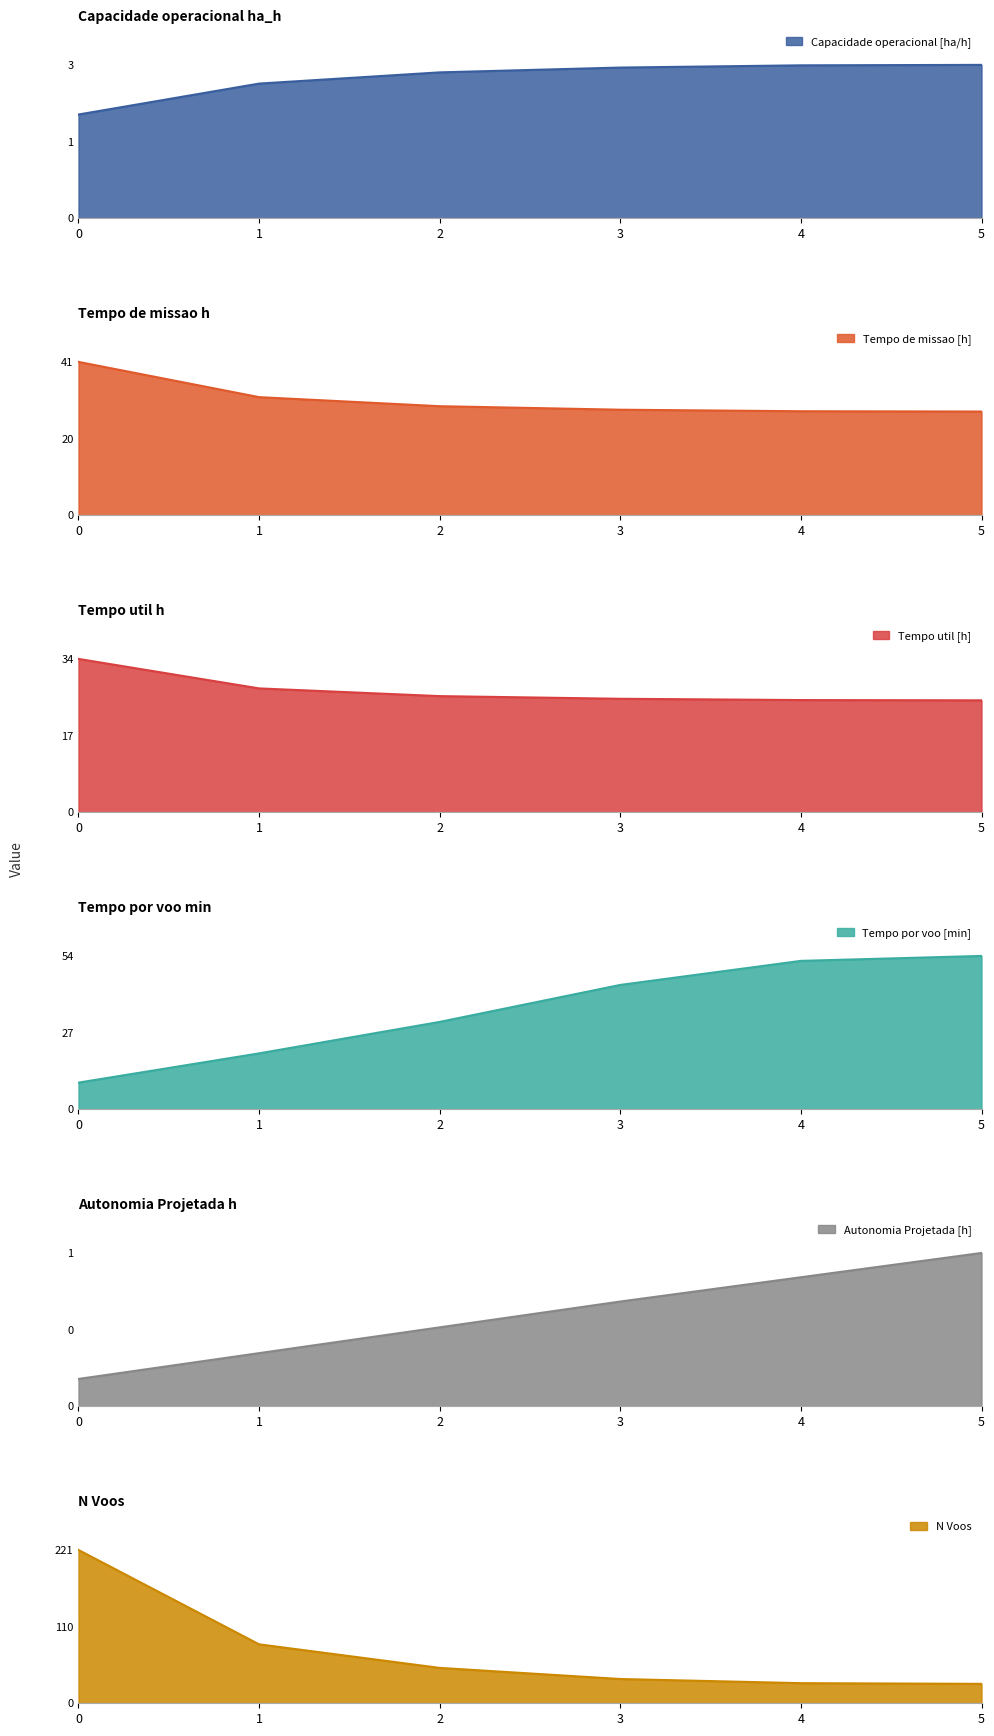

Reading left to right, list all the values displayed in this chart.

Capacidade operacional [ha/h]: 0=2.4	1=3.2	2=3.4	3=3.5	4=3.6	5=3.6
Tempo de missao [h]: 0=41.1	1=31.7	2=29.2	3=28.3	4=27.9	5=27.8
Tempo util [h]: 0=34.6	1=27.9	2=26.2	3=25.6	4=25.3	5=25.2
Tempo por voo [min]: 0=9.4	1=19.7	2=30.8	3=43.9	4=52.3	5=54.1
Autonomia Projetada [h]: 0=0.2	1=0.3	2=0.5	3=0.7	4=0.8	5=1.0
N Voos: 0=221.0	1=85.0	2=51.0	3=35.0	4=29.0	5=28.0